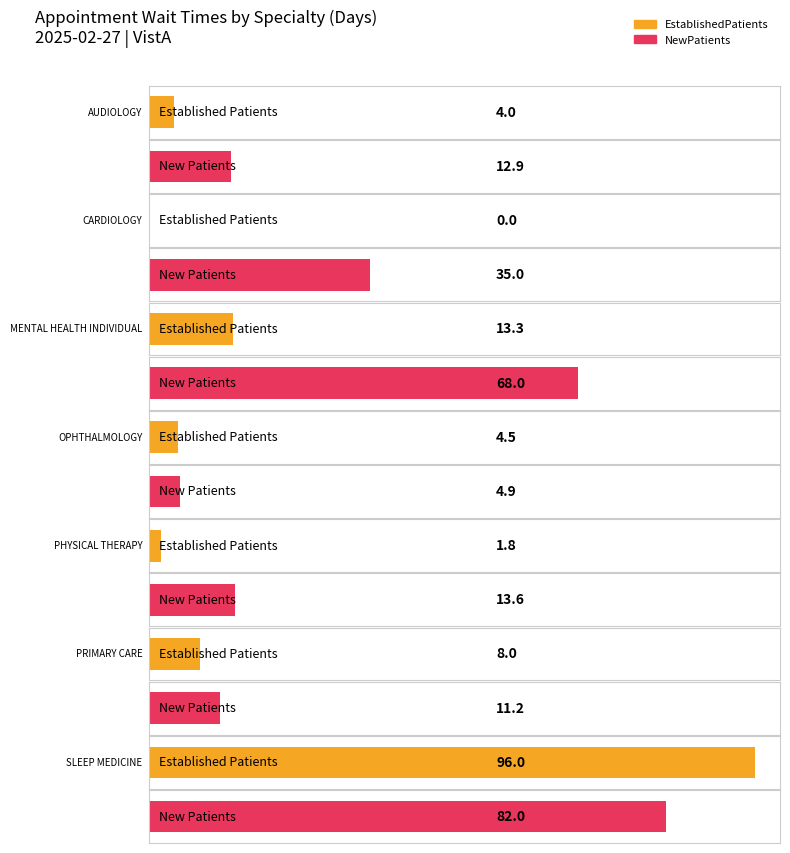

Rank the series by their maximum value, from highest to lowest.

EstablishedPatients, NewPatients